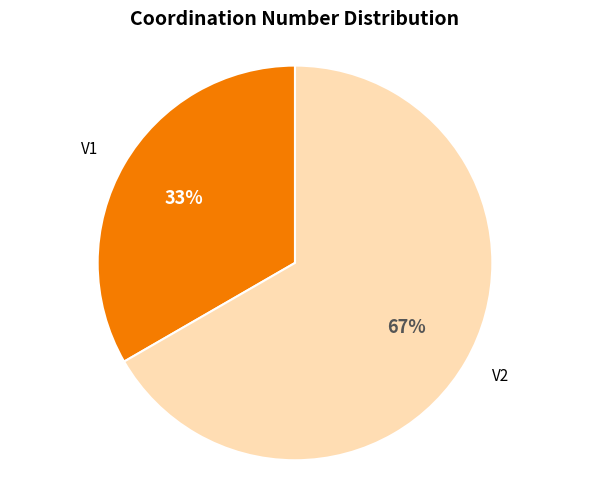

What percentage is the V2 slice, to the nearest percent?

67%